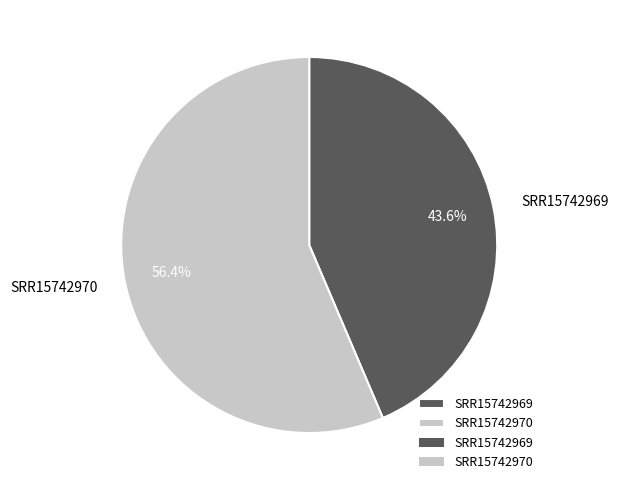

Count the number of slices in the pie.

2